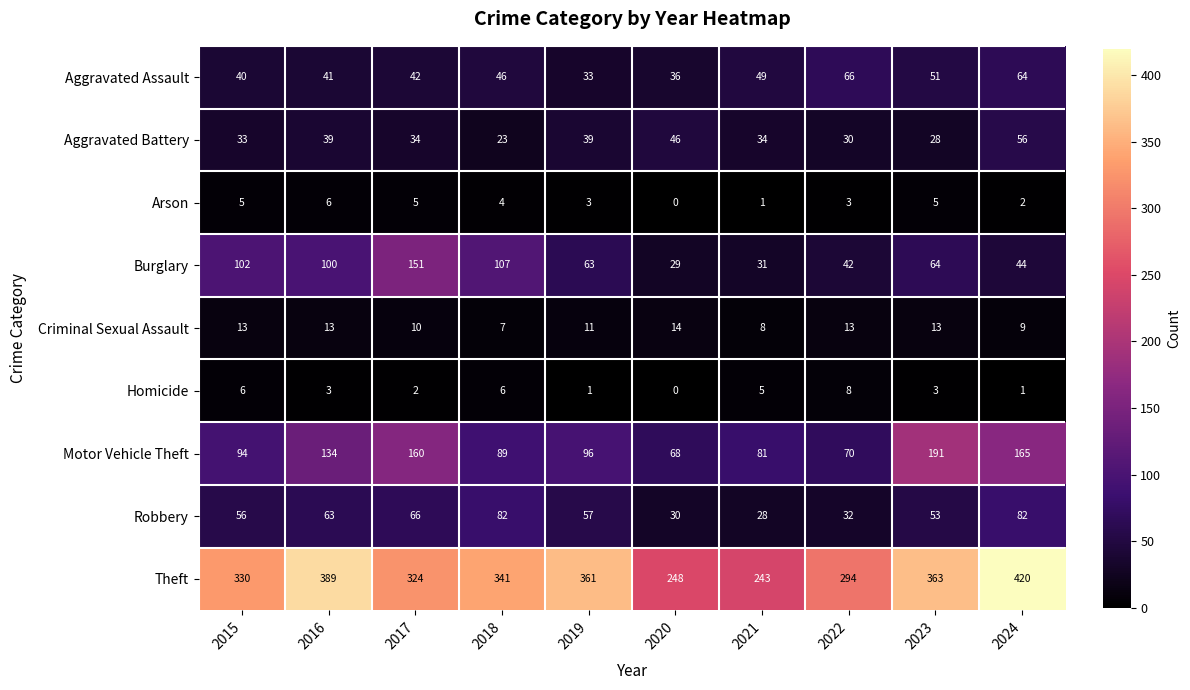

What is the average value of the Arson series?

3